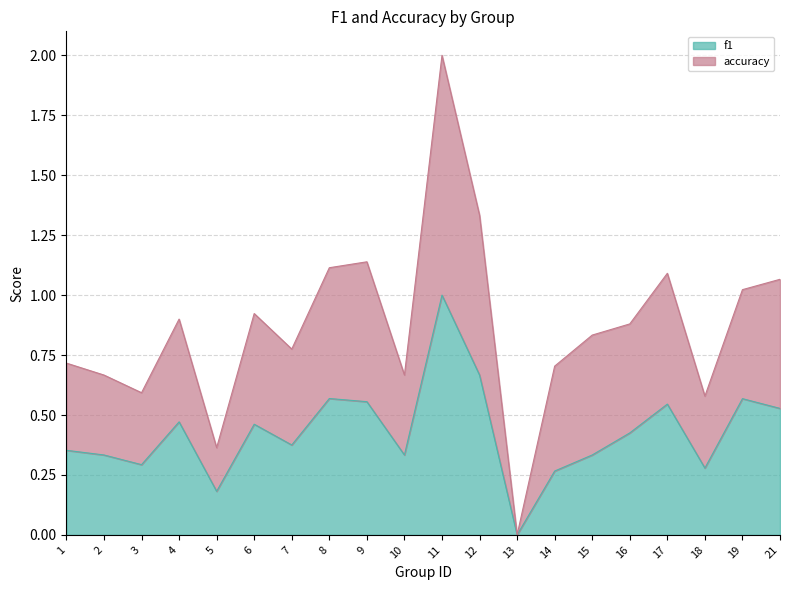

Reading left to right, what are all the values shown in this chart?

f1: 0.4	0.3	0.3	0.5	0.2	0.5	0.4	0.6	0.6	0.3	1.0	0.7	0.0	0.3	0.3	0.4	0.5	0.3	0.6	0.5
accuracy: 0.7	0.7	0.6	0.9	0.4	0.9	0.8	1.1	1.1	0.7	2.0	1.3	0.0	0.7	0.8	0.9	1.1	0.6	1.0	1.1